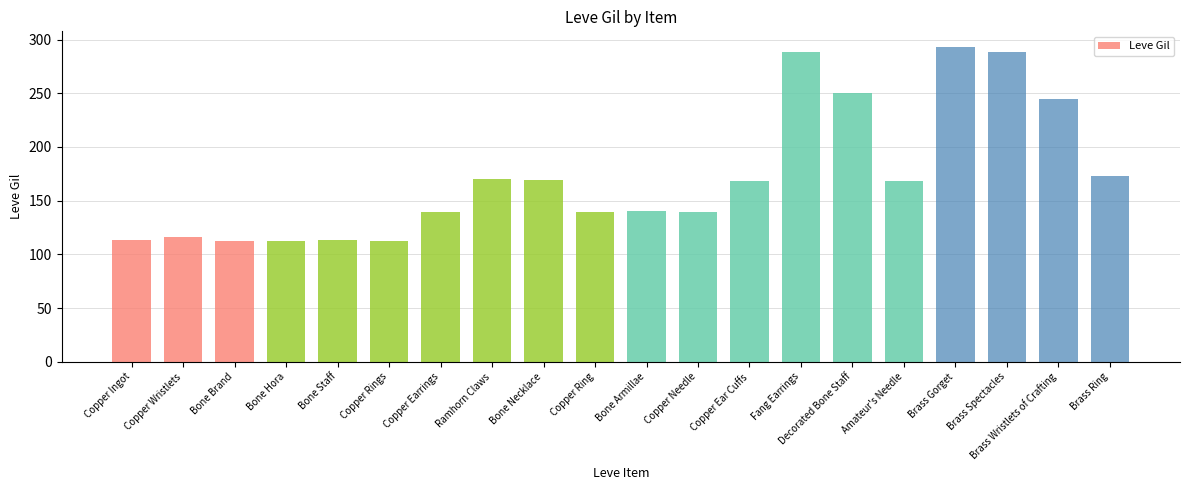

The value at Ramhorn Claws is 170. True or false?

True